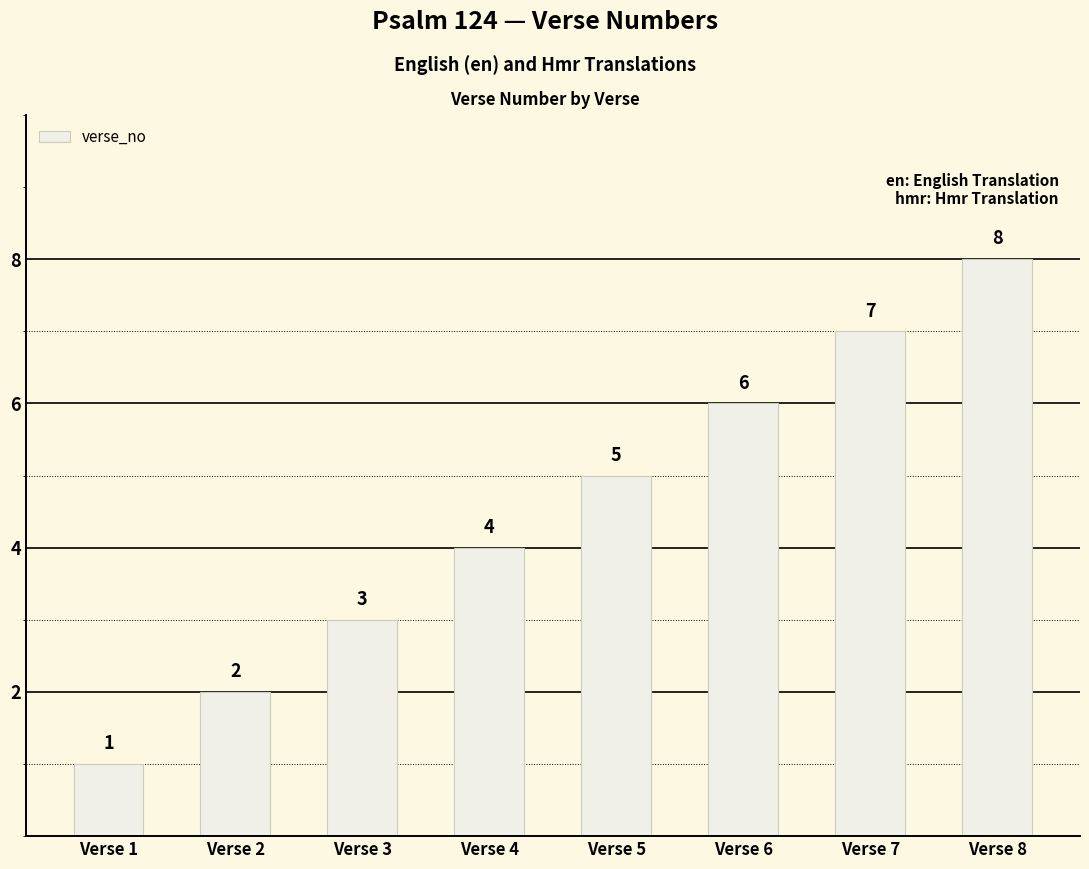

Does the chart contain stacked bars?

No